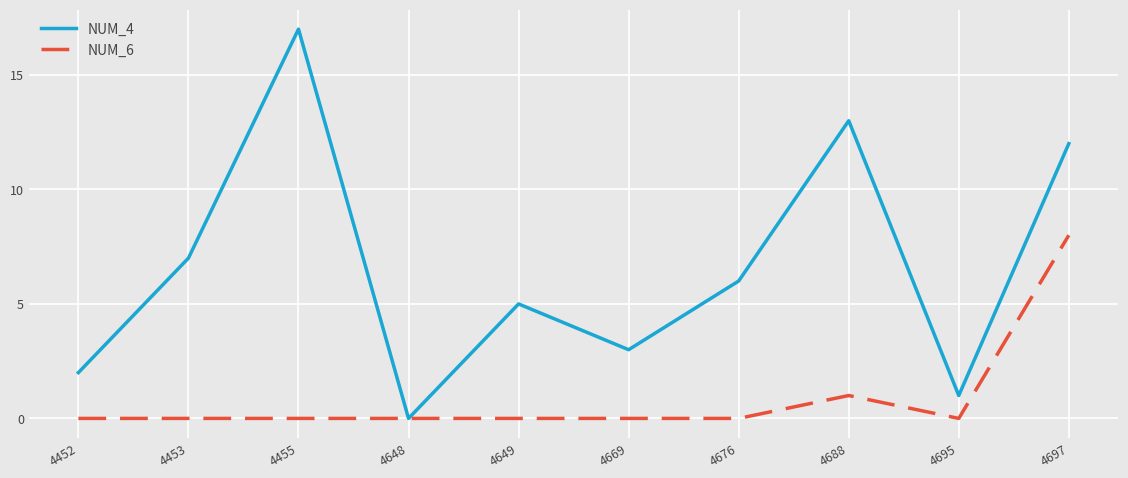

List the series in order of their overall mean, lowest first.

NUM_6, NUM_4